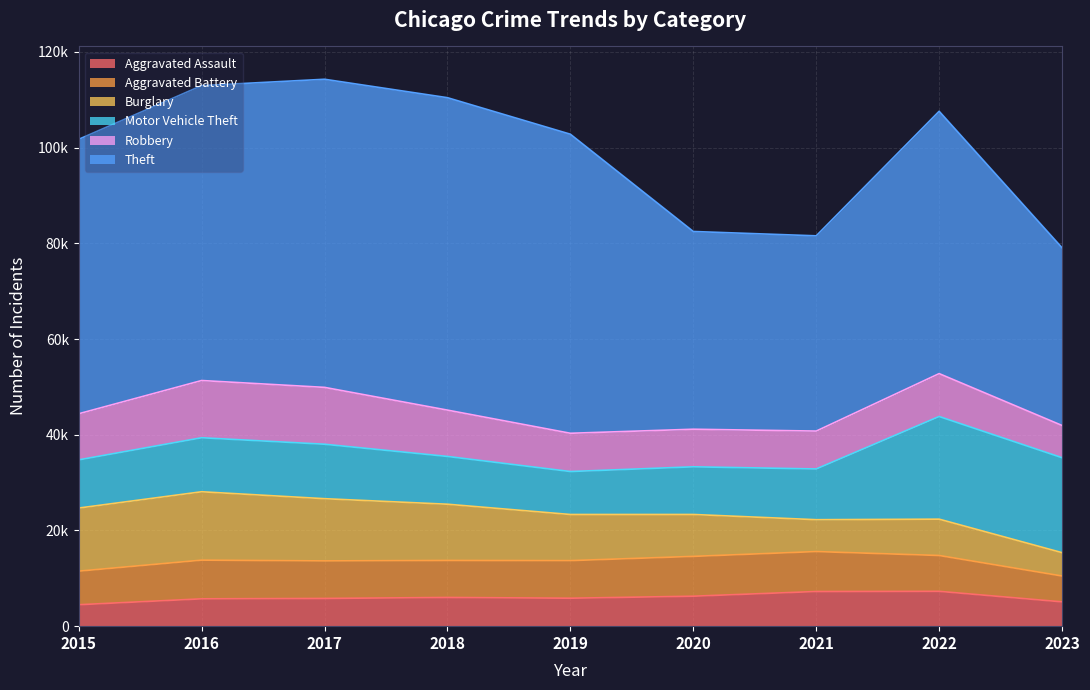

How many data points in Aggravated Battery are less than 7845?

4